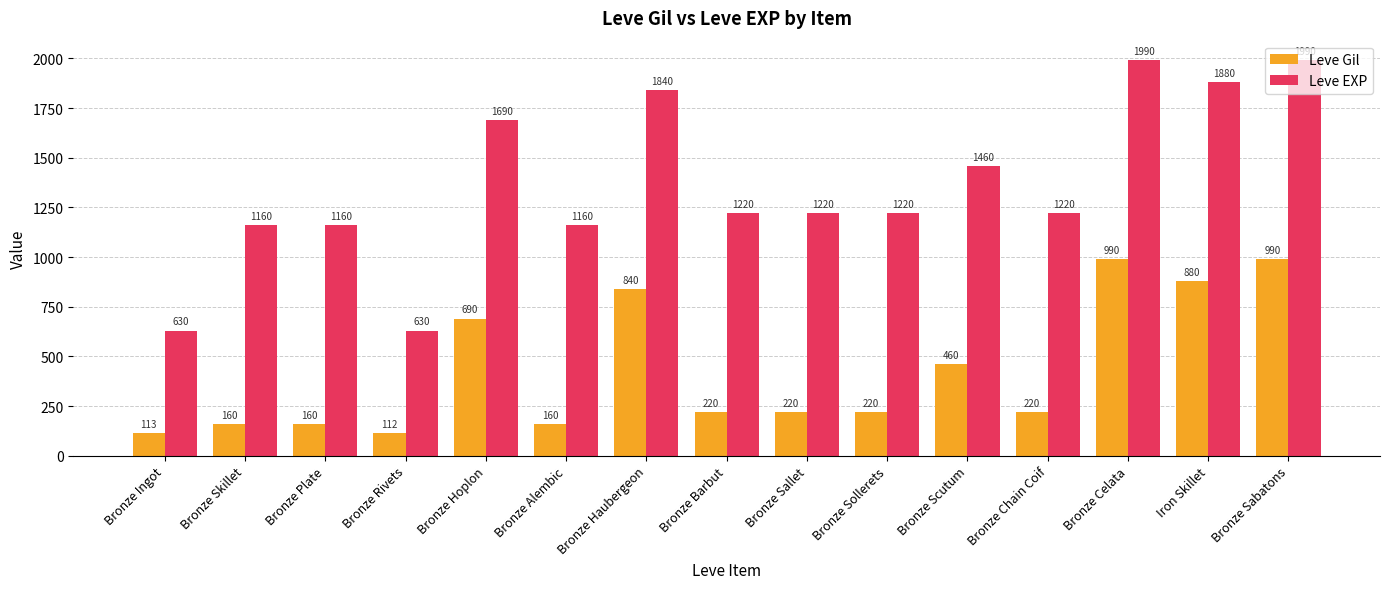

What is the difference between the maximum and second lowest values in the Leve EXP series?

1360